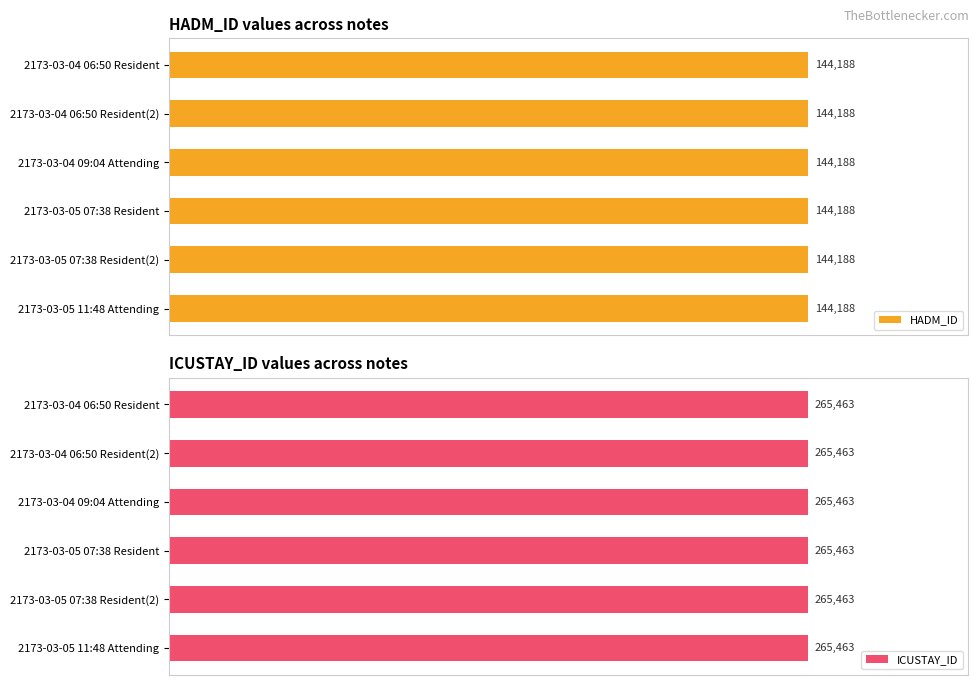

At which category is the sum across all series the highest?

2173-03-04 06:50 Resident